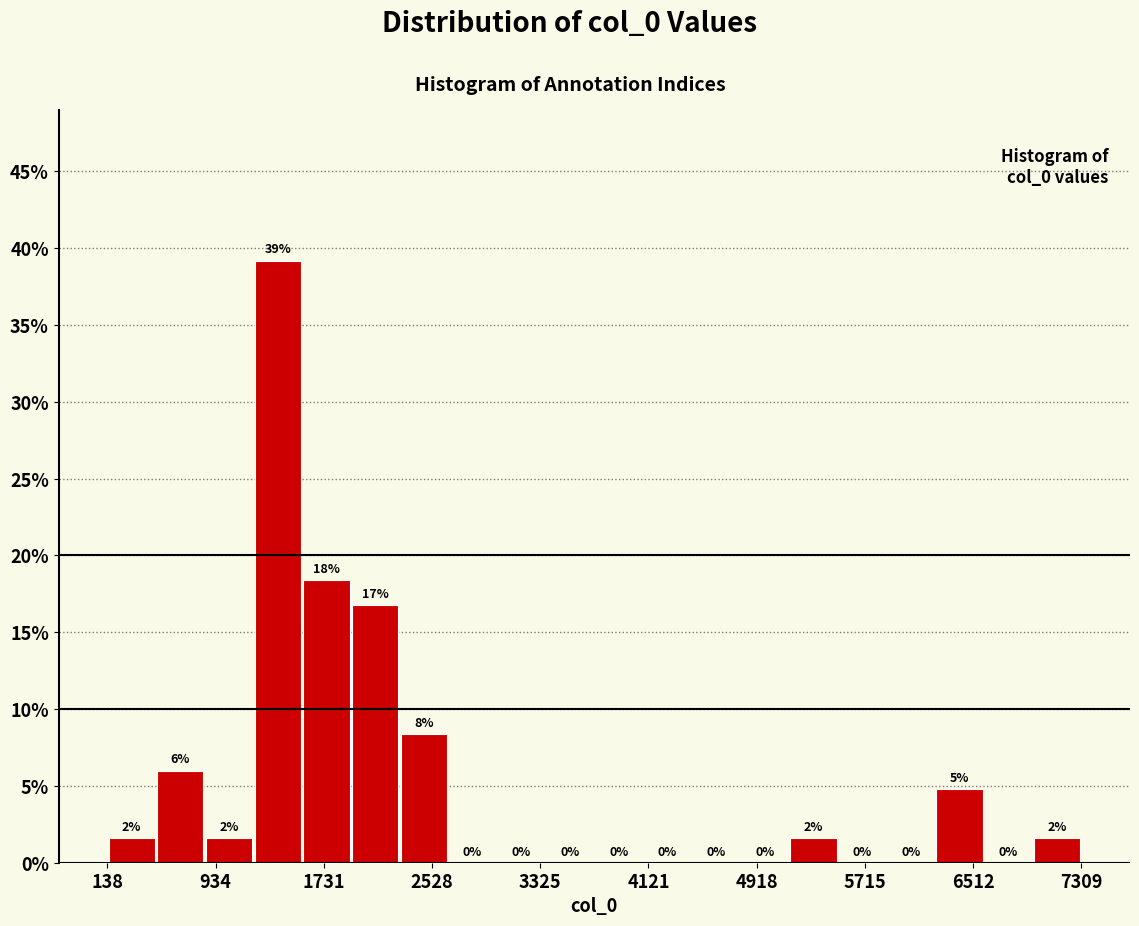

Around what value on the x-axis is the tallest bar? Give the approximate position of its centre, as read against the axis.

1400